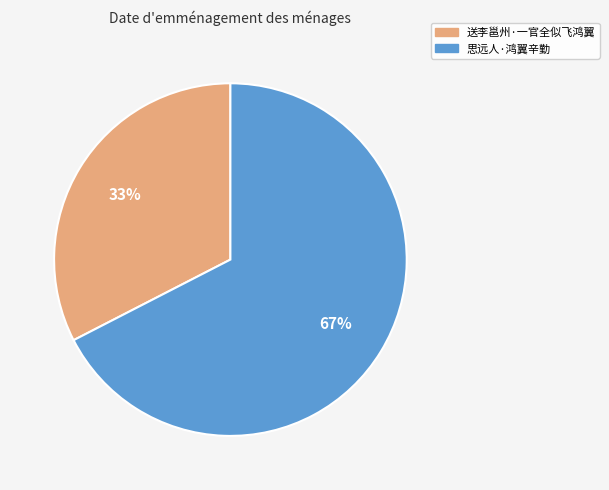

What is the smallest slice in the pie chart?

送李邕州·一官全似飞鸿翼